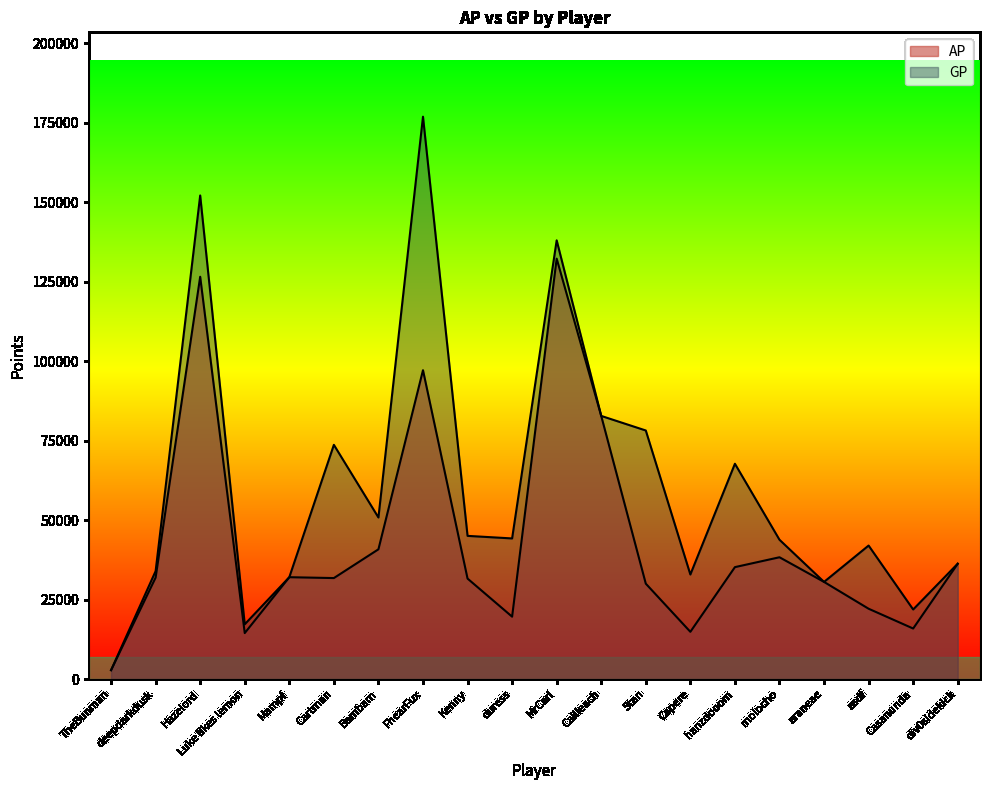

Where does the AP series first go above 31940?

Hazelord